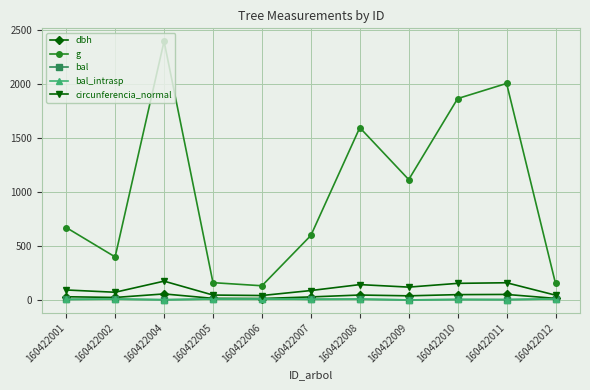

Rank the categories by bal value from highest to lowest.

160422006, 160422012, 160422005, 160422002, 160422008, 160422007, 160422001, 160422010, 160422011, 160422004, 160422009